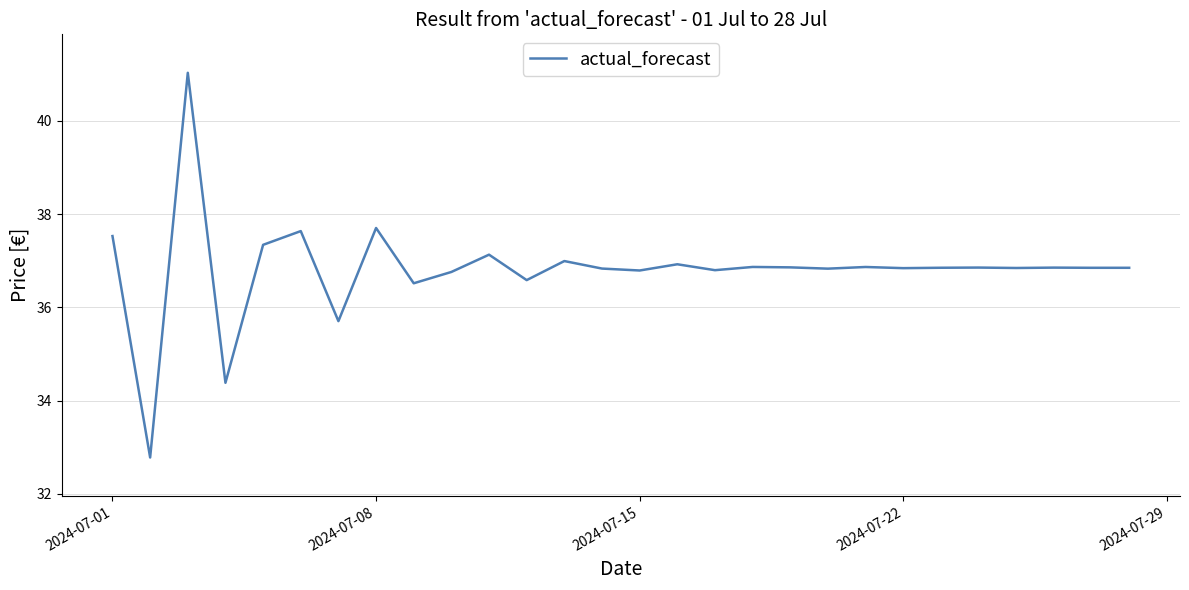

What is the minimum value shown in the chart?

32.8